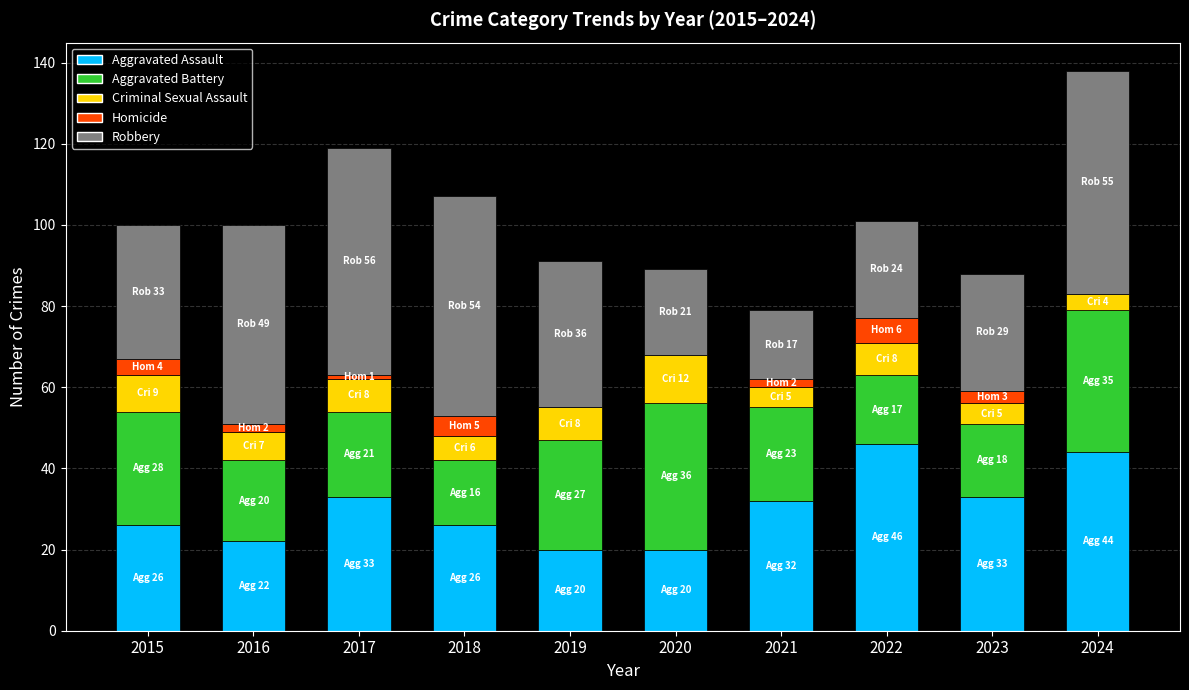

What is the highest value of the Aggravated Assault series?

46